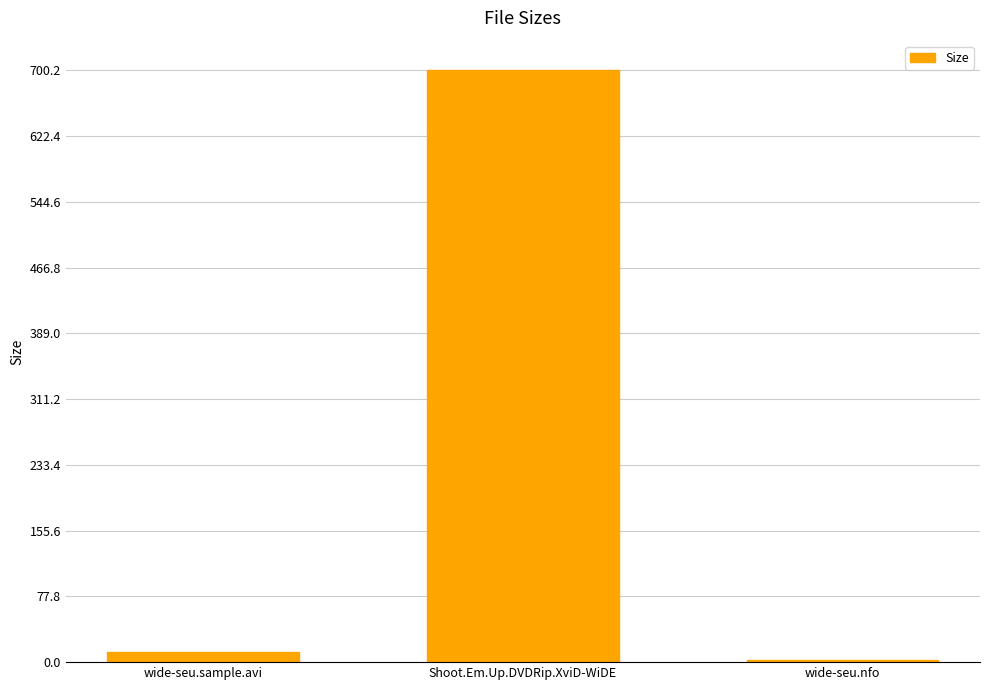

What is the sum of the values at Shoot.Em.Up.DVDRip.XviD-WiDE and wide-seu.nfo?

702.8